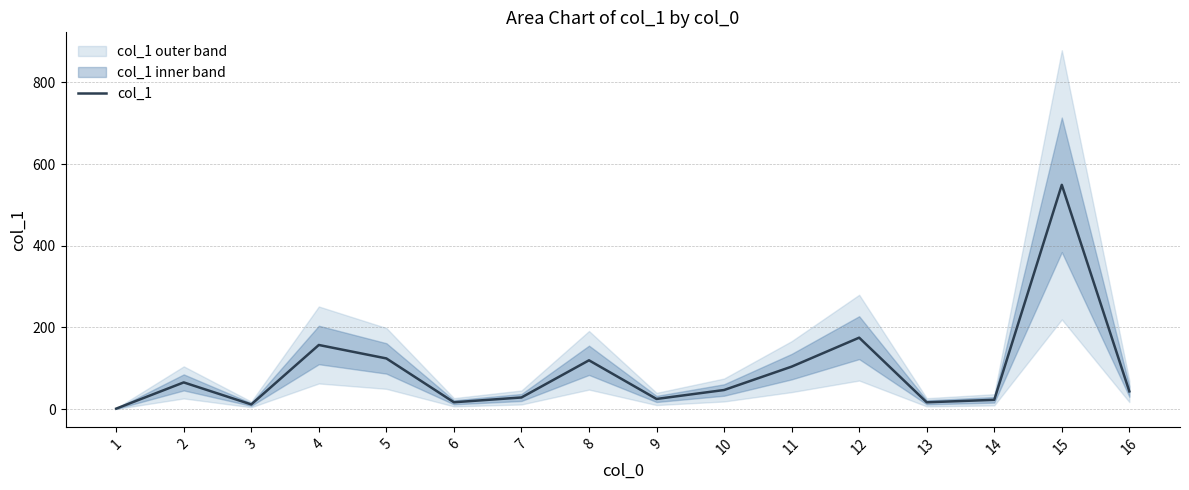

What is the value of the 2nd point from the left?

65.4